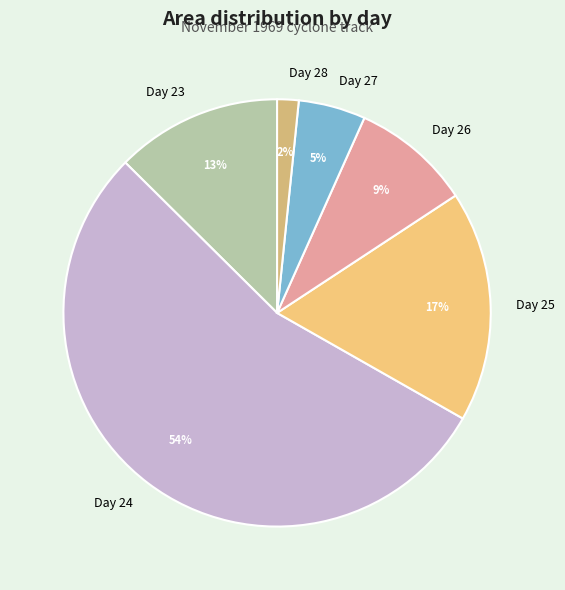

To the nearest percent, what is the difference between the Day 25 and Day 27 slice percentages?

12%